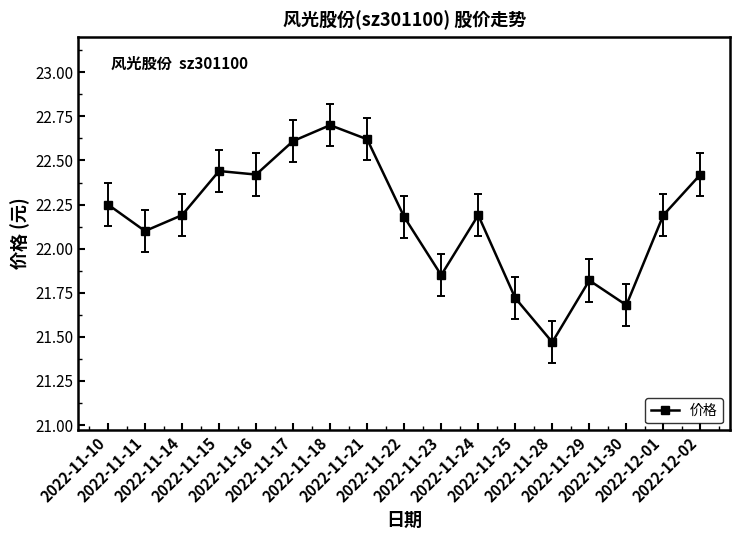

What is the label of the 16th point from the right?

2022-11-11